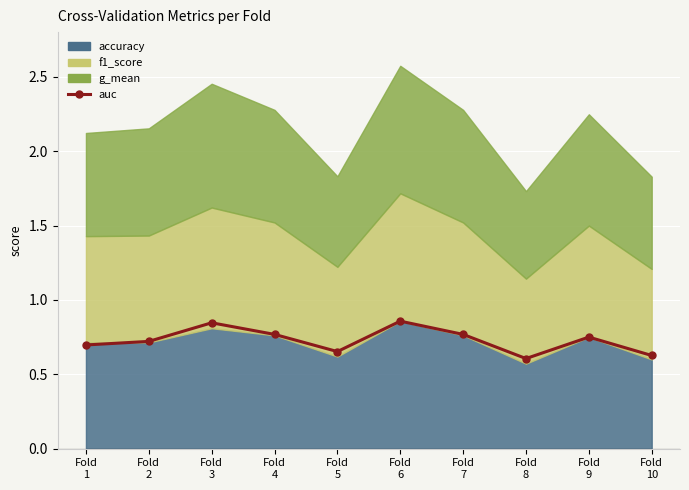

What is the difference between the maximum and minimum values?

0.3